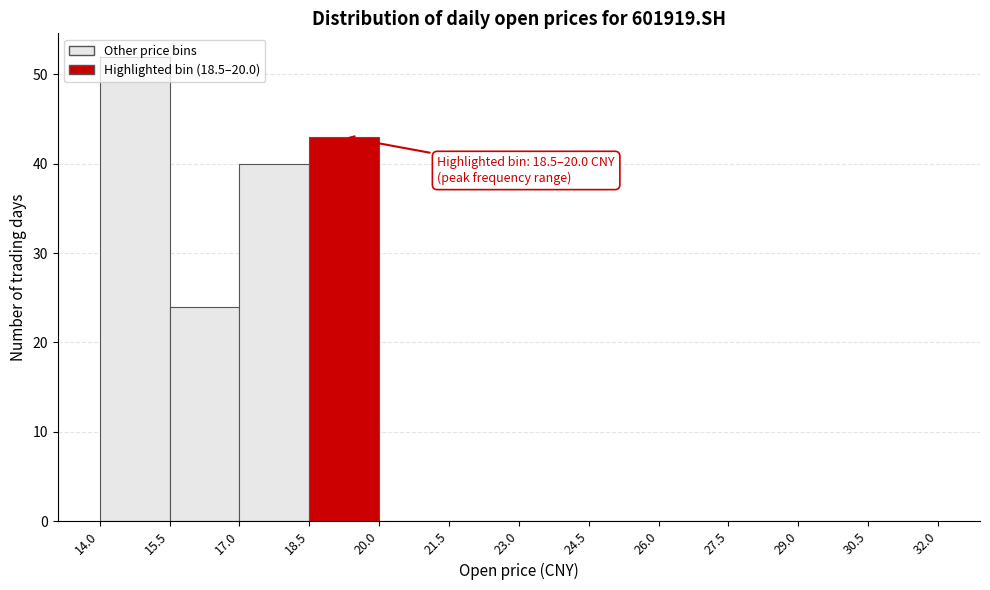

Over which range of the x-axis is the bar tallest?

14.0 to 15.5